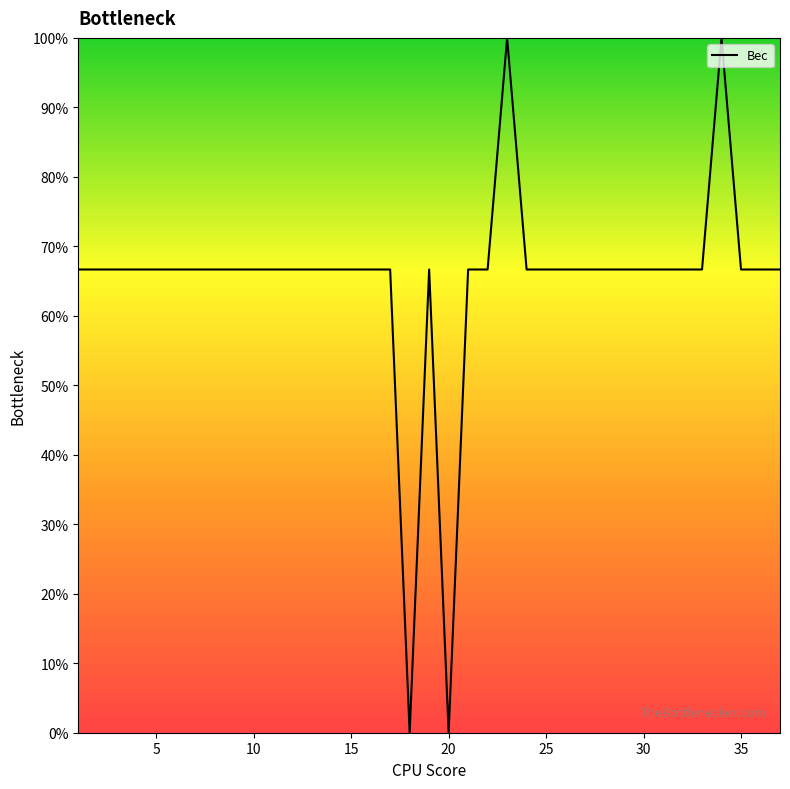

At which category does the data reach its first local peak?

18